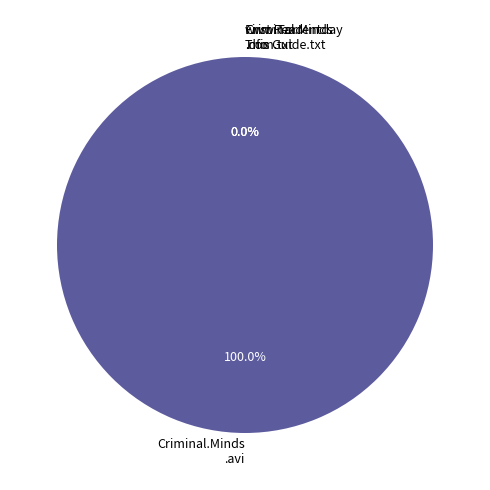

Is there a majority slice in this chart?

Yes